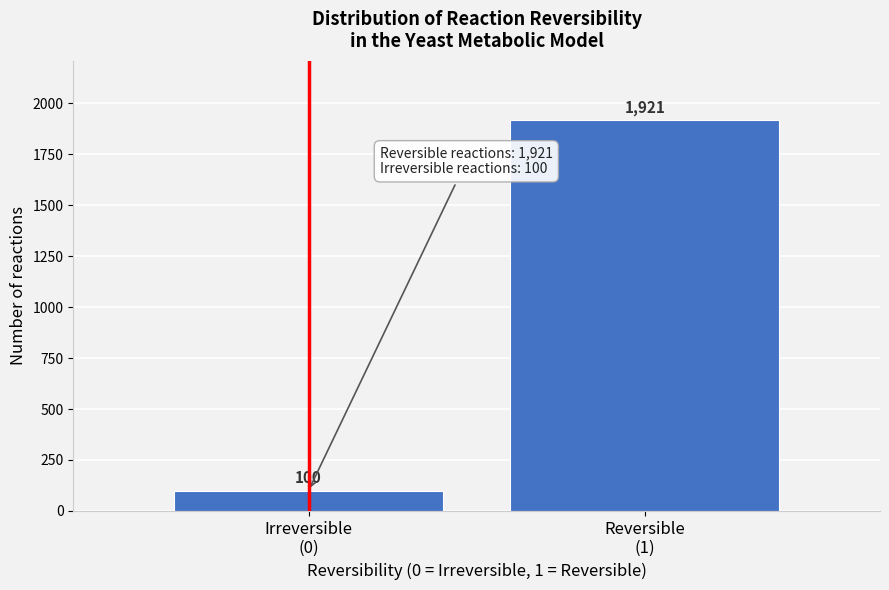

Reading right to left, what are all the values shown in this chart?

1921	100